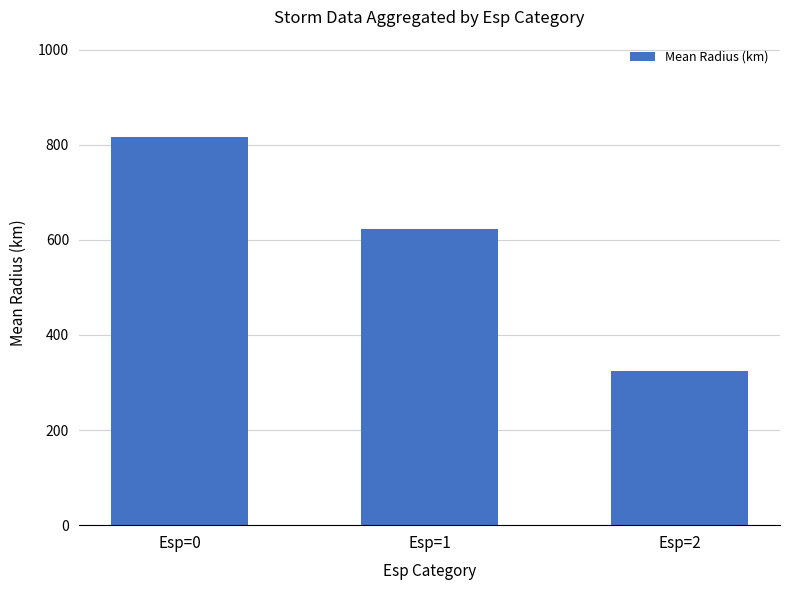

At which category does the chart reach its peak across all series?

Esp=0